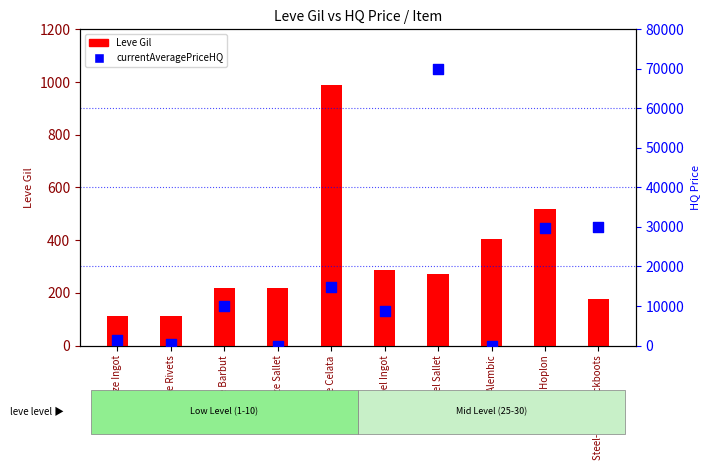

Is the value of Leve Gil at Steel-plated Jackboots greater than the value of currentAveragePriceHQ at Bronze Sallet?

Yes